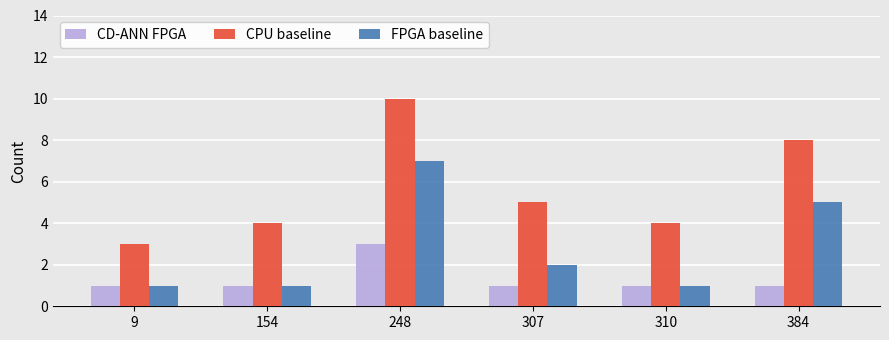

At 307, list the series in order from largest to smallest.

CPU baseline, FPGA baseline, CD-ANN FPGA